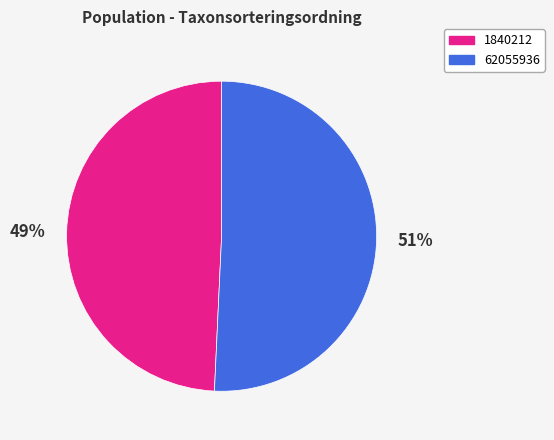

Count the number of slices in the pie.

2